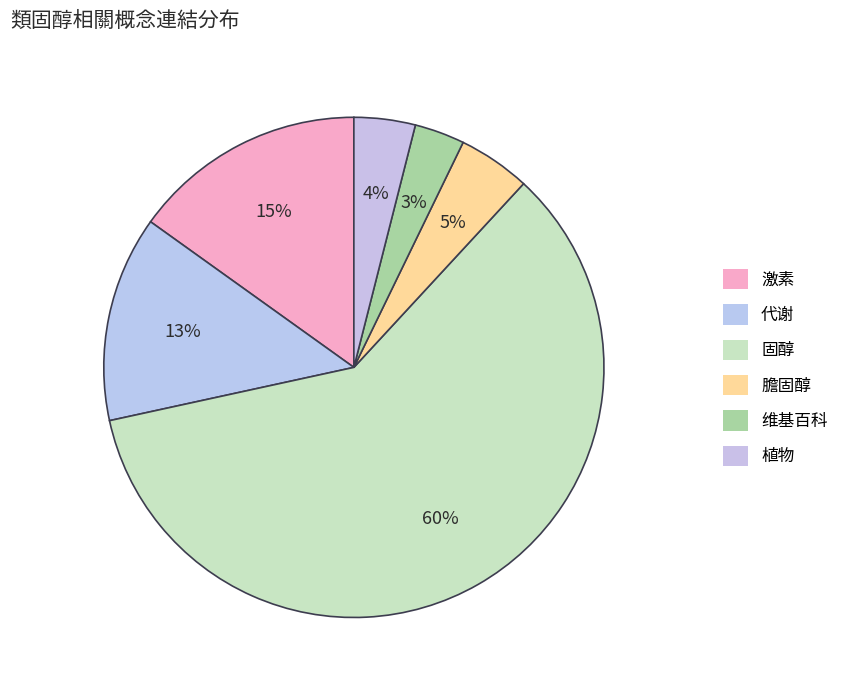

How many segments does this pie chart have?

6